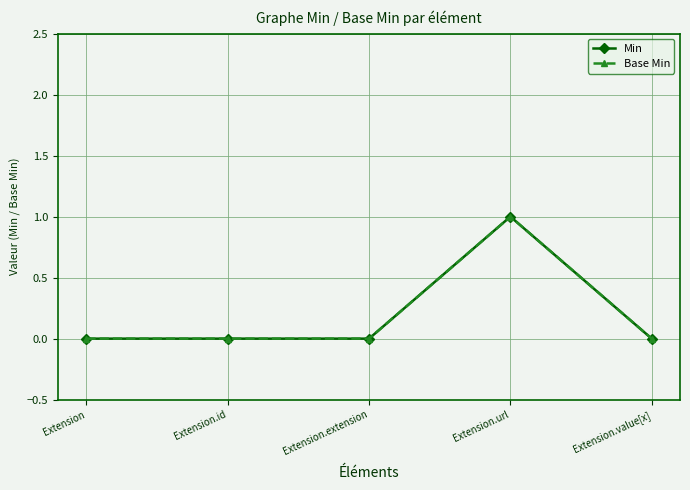

Is this an area chart (filled region under the line)?

No